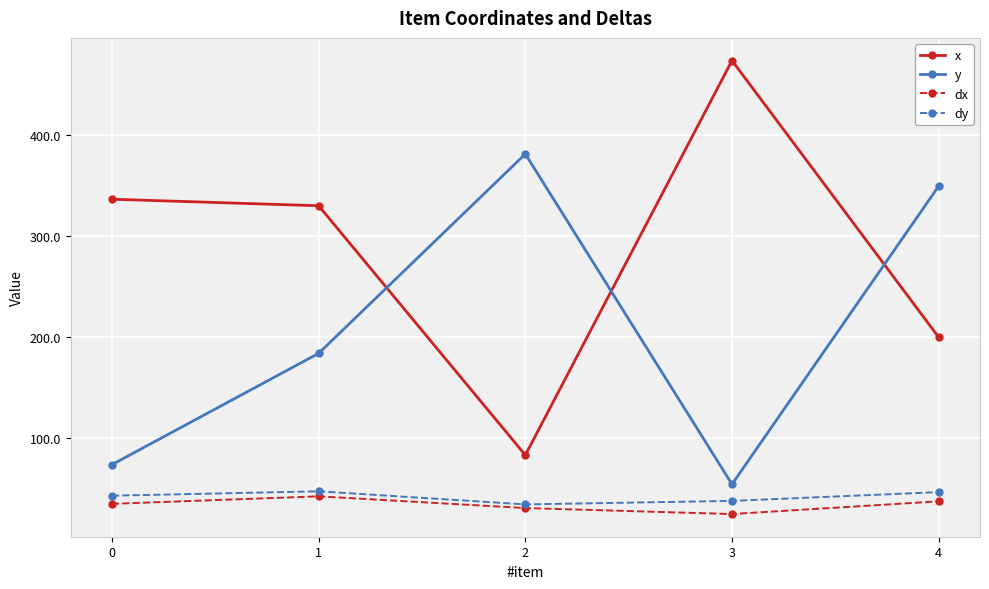

What is the difference between the second highest and second lowest values in the dx series?

6.6